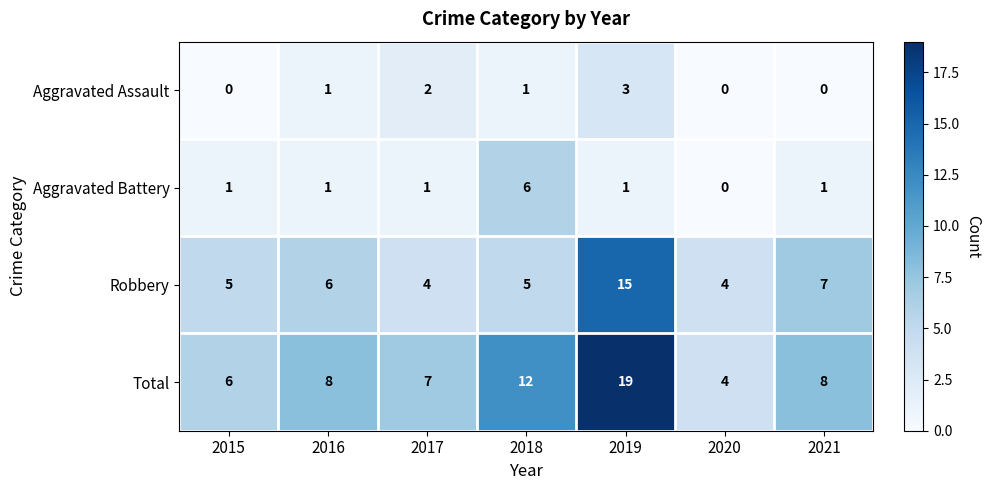

What is the highest value of the Aggravated Battery series?

6